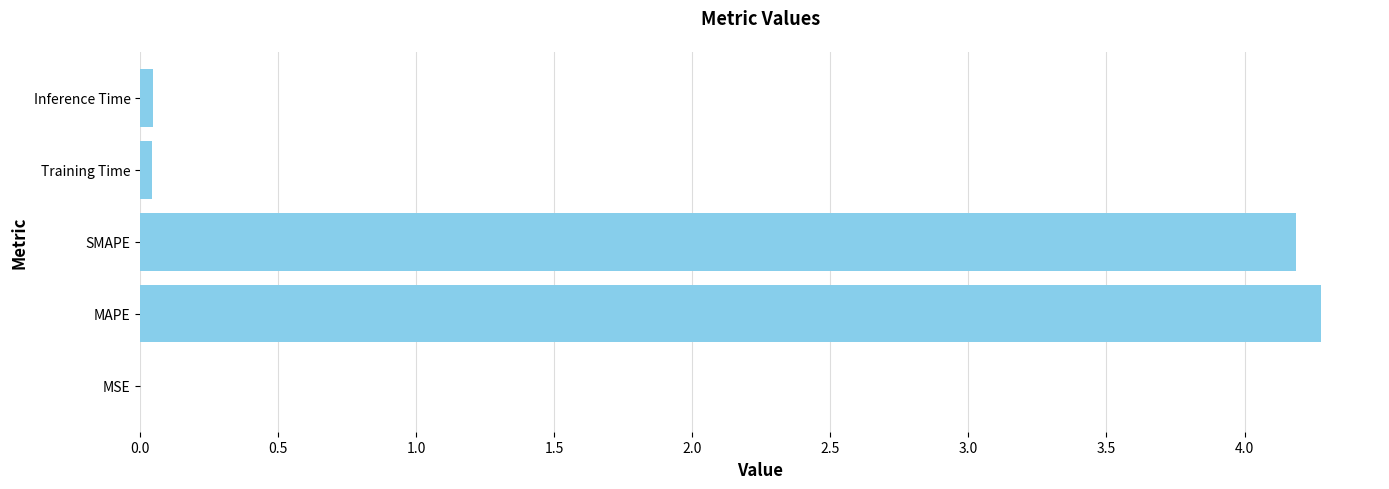

How many categories are shown in the chart?

5